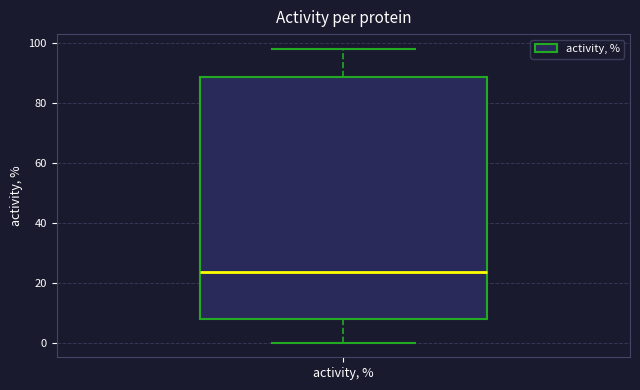

Read this box plot against the y-axis: the position of the median line, the range covered by the box, and the ends of both whiskers. The values are not printed on the chart, so give them approximately, as read against the axis.

median 24, box 8 to 88, whiskers 0 to 98